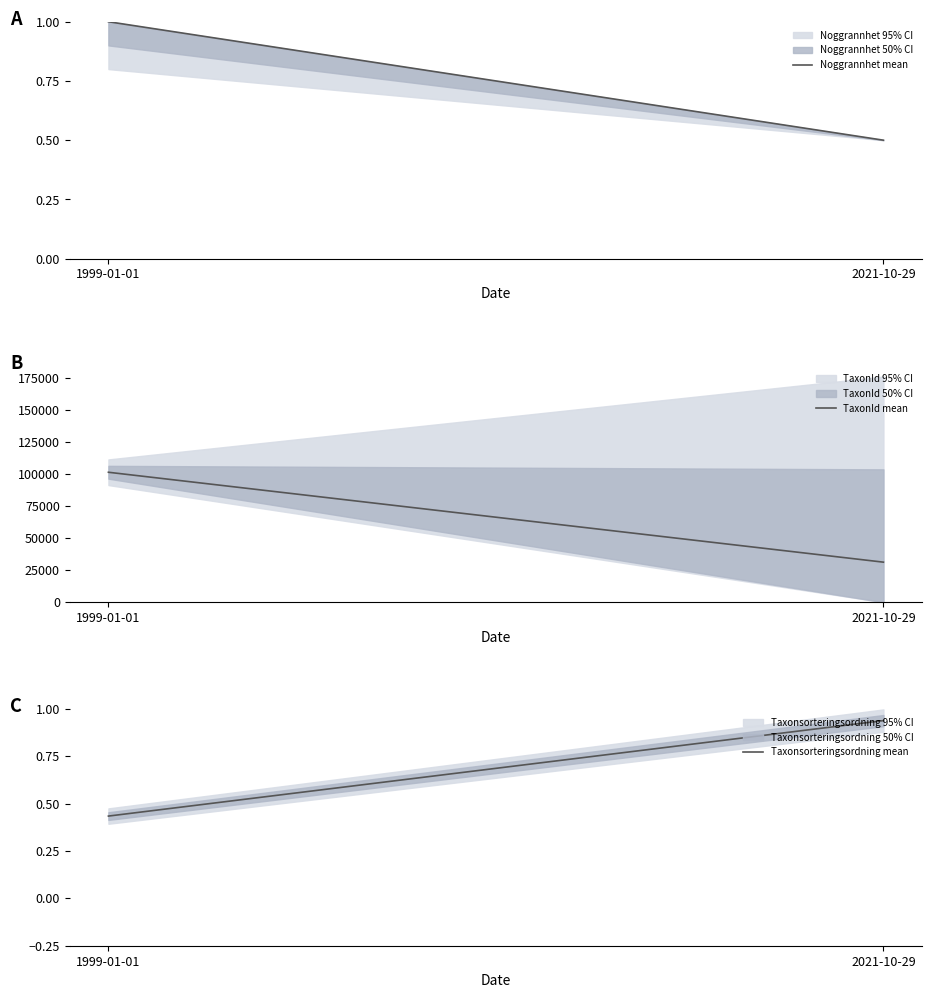

What is the value of the Taxonsorteringsordning mean point at the 2nd from the left?

0.9